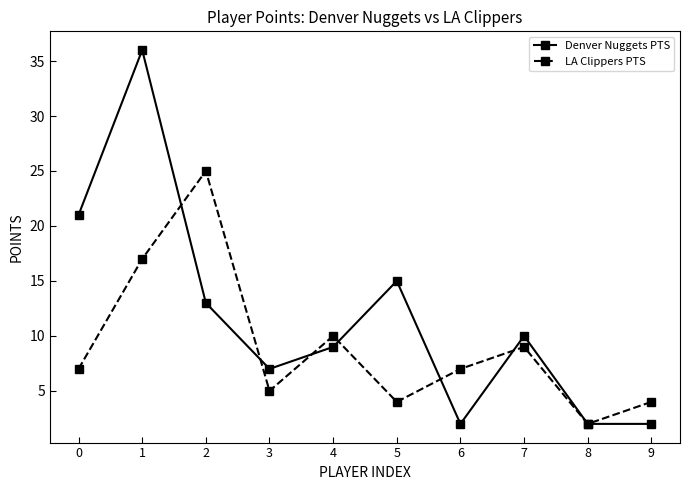

What are all the series names shown in the legend?

Denver Nuggets PTS, LA Clippers PTS